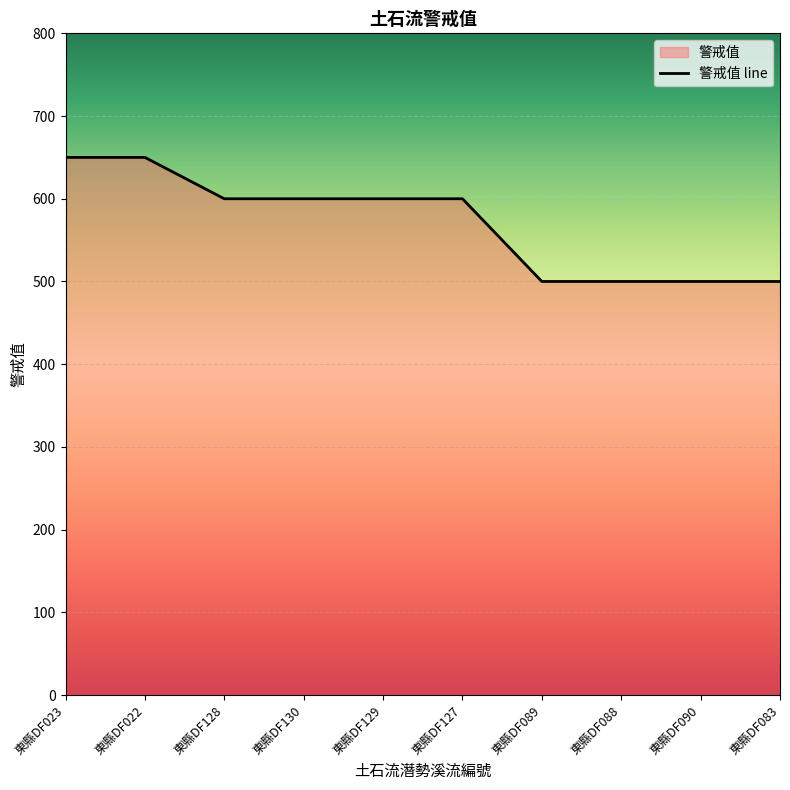

Does the chart display data point markers on the line(s)?

No